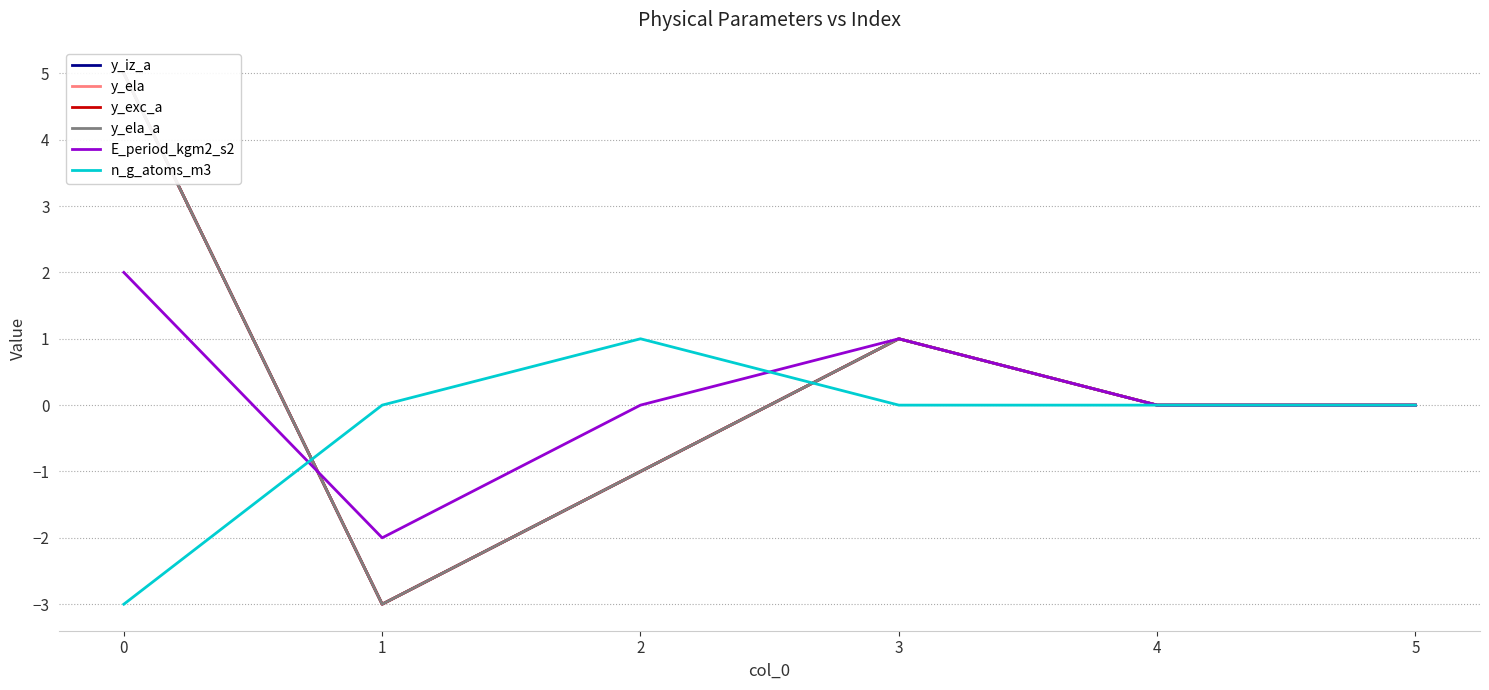

The E_period_kgm2_s2 series shows 1 at 3. True or false?

True